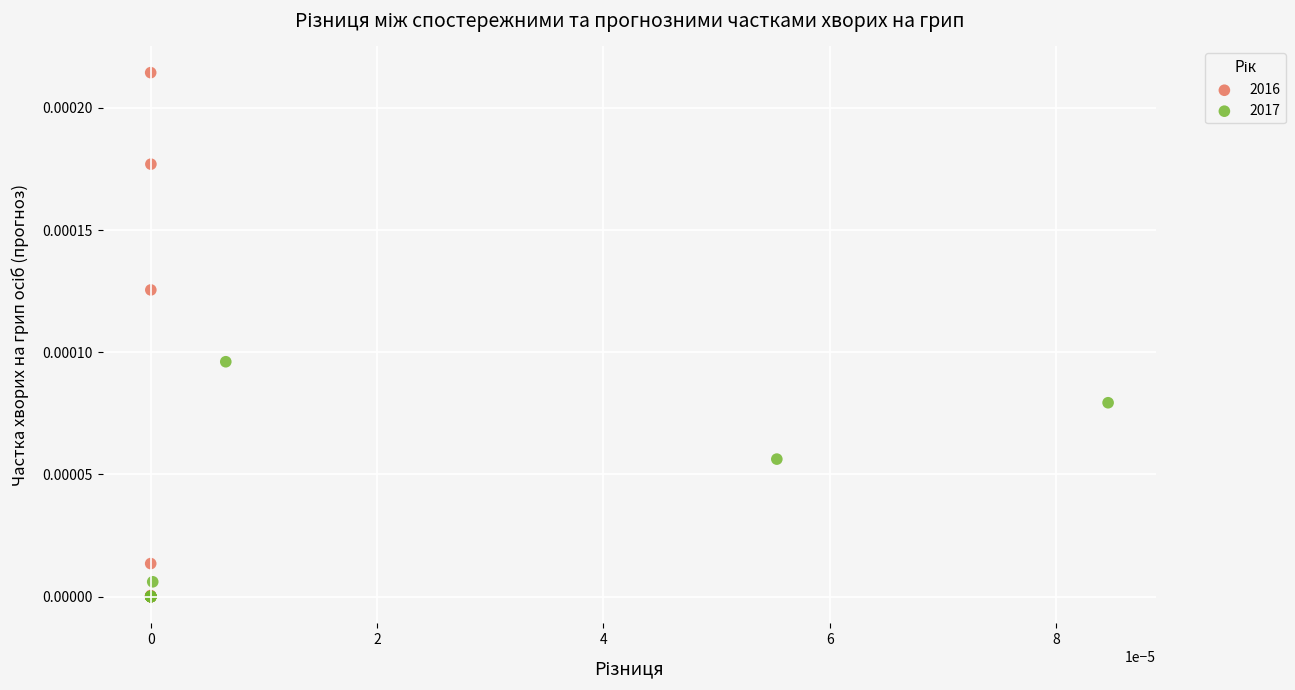

Which series has the largest Y range (max minus min)?

2016